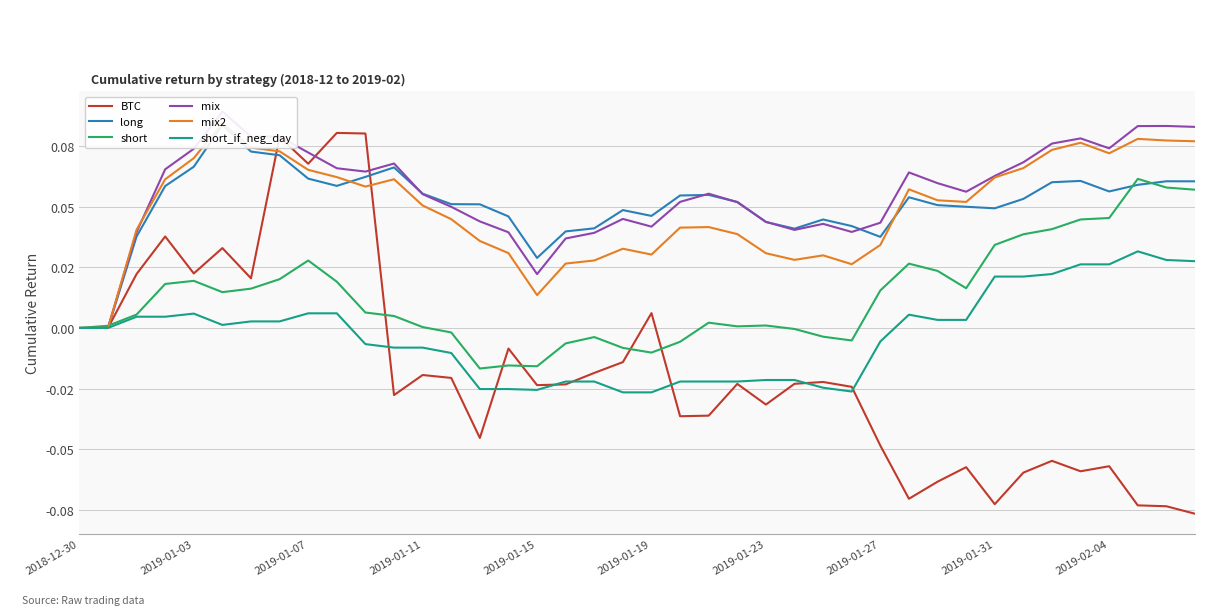

Is it true that mix2 equals 0.1 at 33?

True